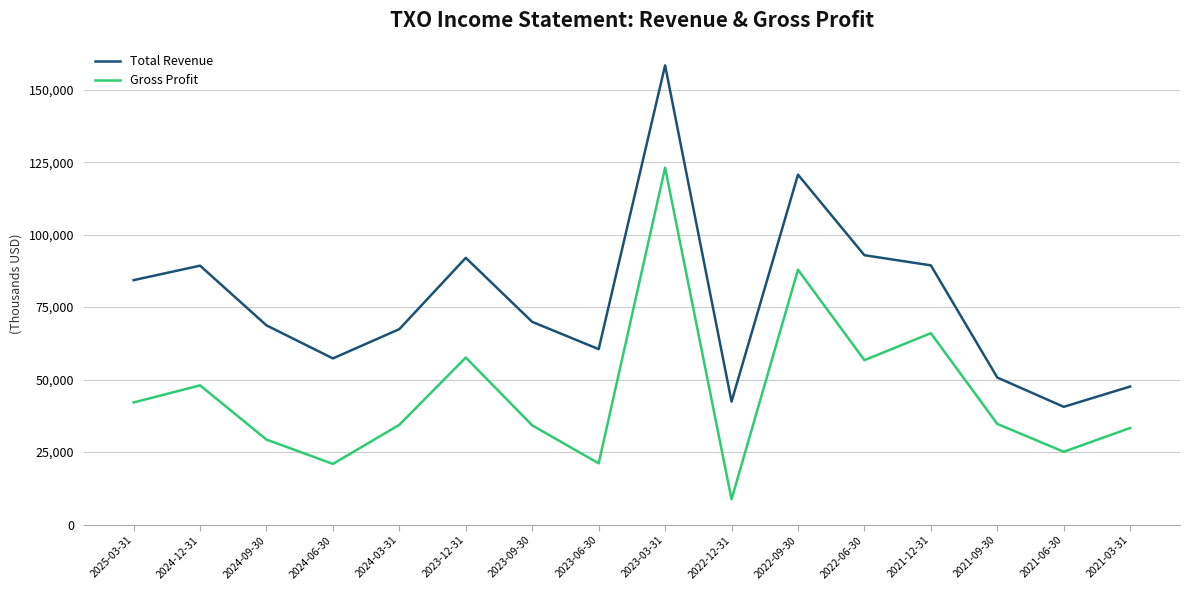

At which category does Gross Profit reach its first local valley?

2024-06-30